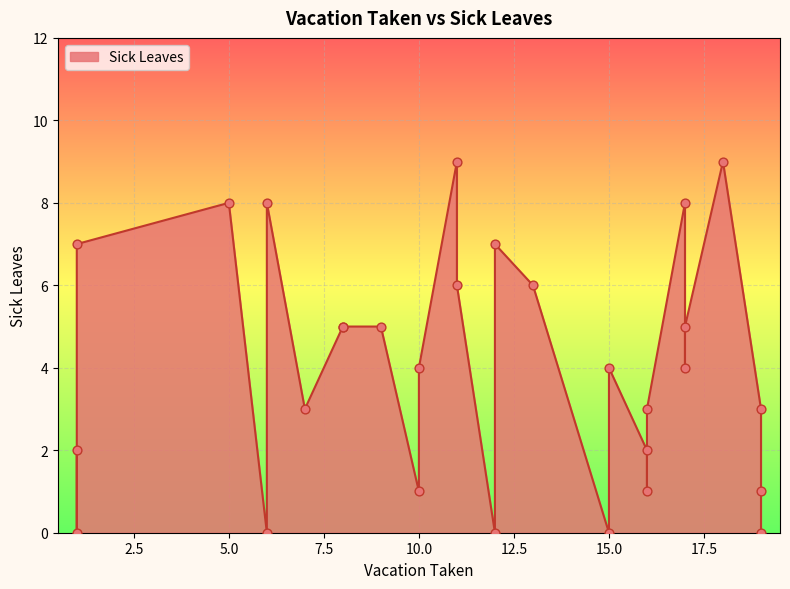

Between 17 and 1, which is larger?

17